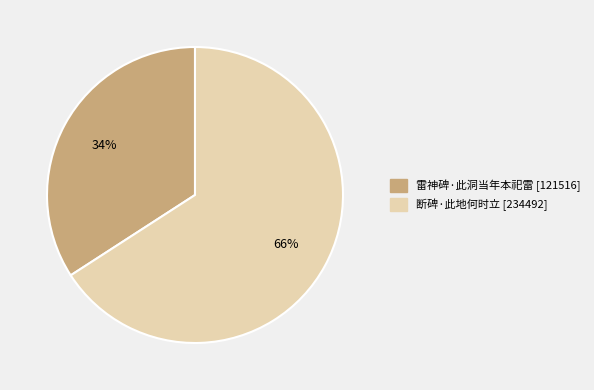

To the nearest percent, what is the difference between the 断碑·此地何时立 and 雷神碑·此洞当年本祀雷 slice percentages?

32%